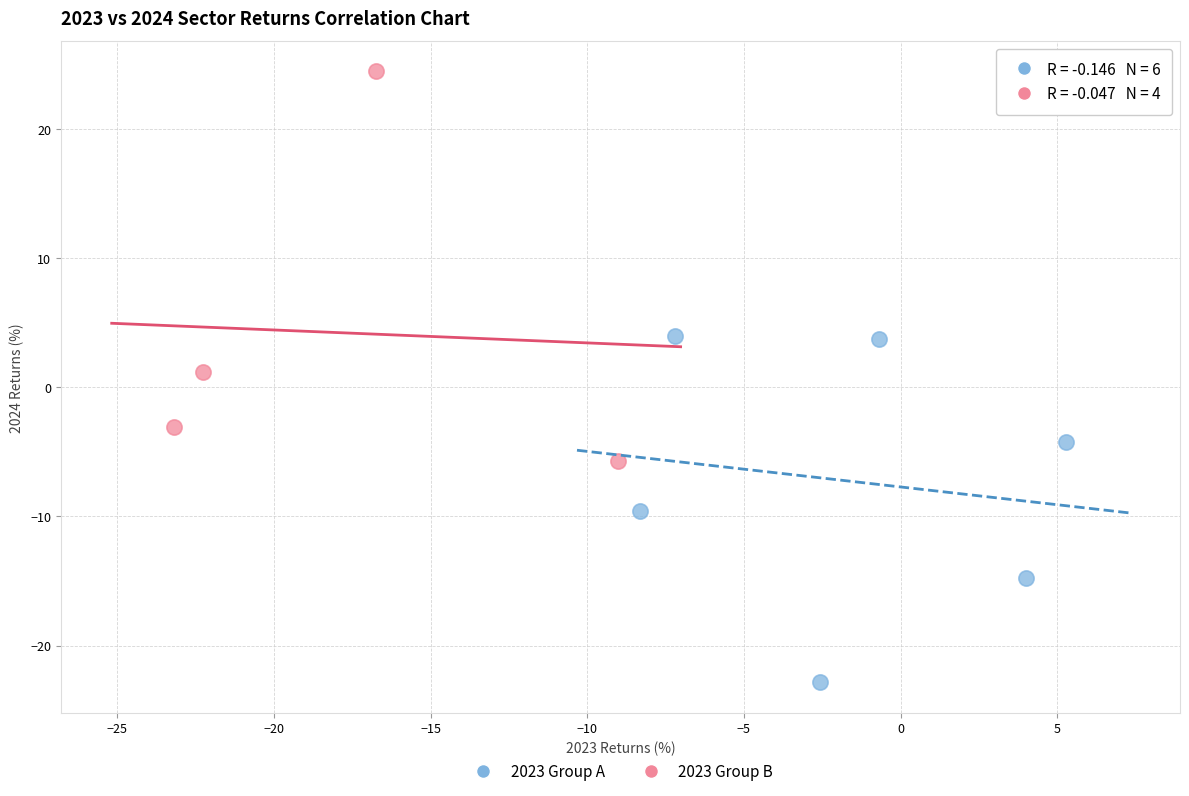

Which series contains the lowest Y value?

2023 Group A